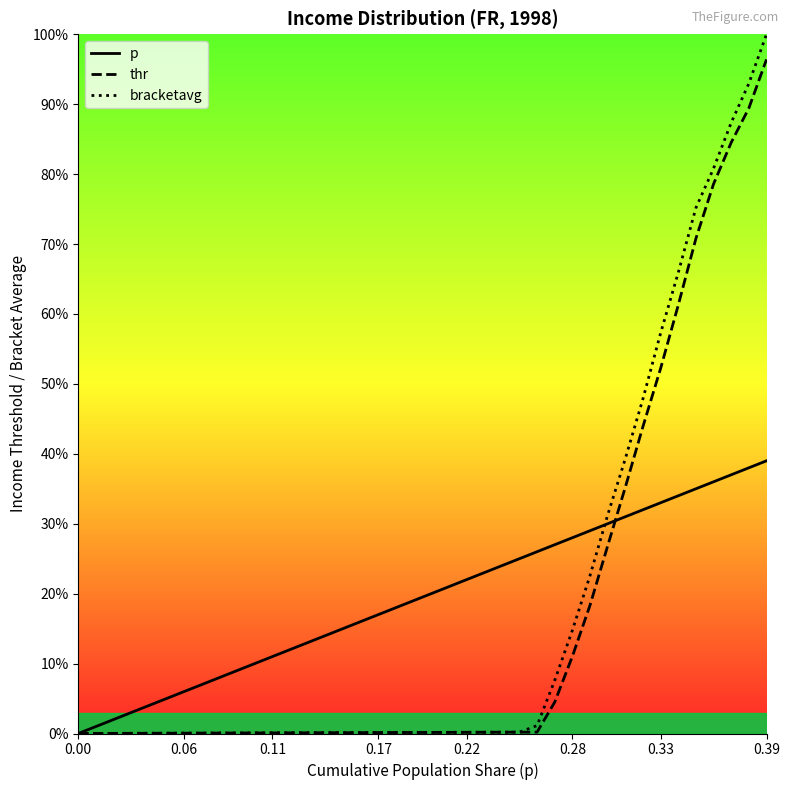

At which category is the sum across all series the highest?

0.39